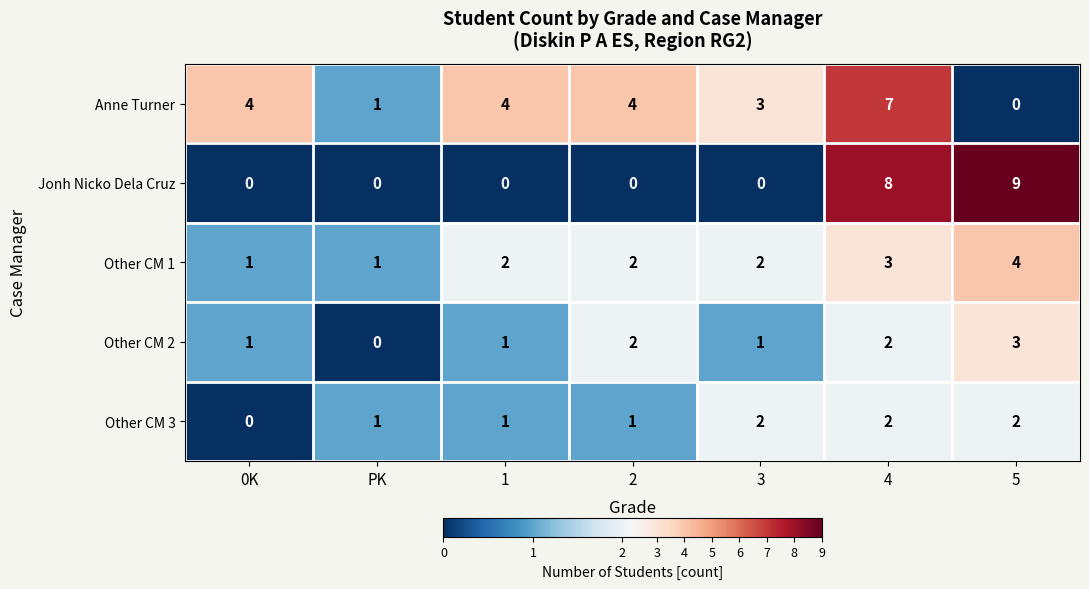

Rank the series at 5 from highest to lowest value.

Jonh Nicko Dela Cruz, Other CM 1, Other CM 2, Other CM 3, Anne Turner